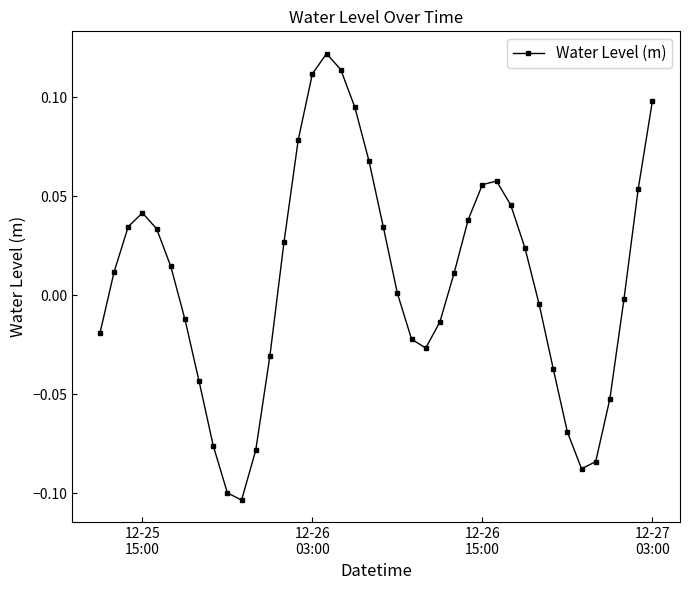

How many points are higher than both their immediate neighbors (excluding endpoints)?

3